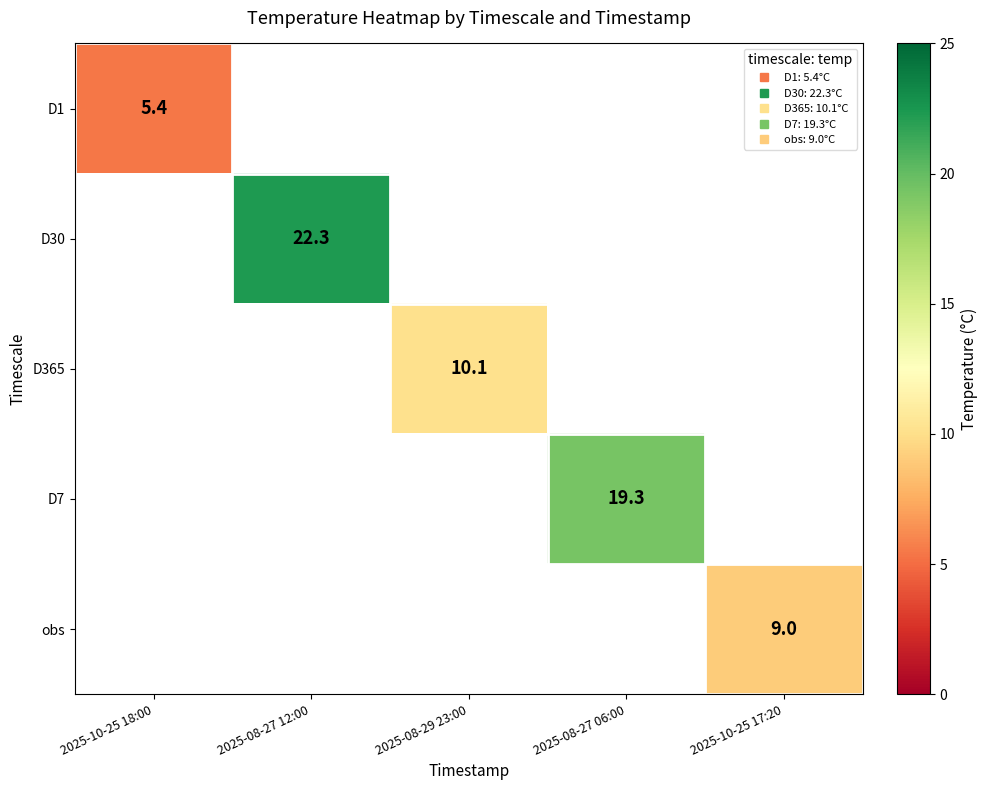

Where is D1 nearest to the value 5?

2025-10-25 18:00